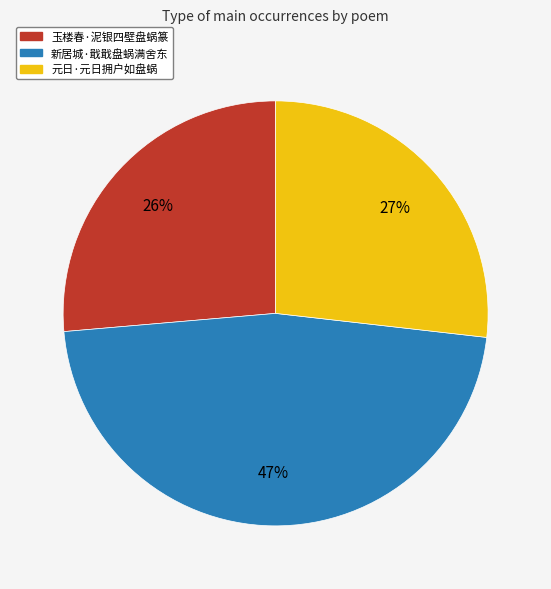

The 元日·元日拥户如盘蜗 slice represents 32% of the pie. True or false?

False